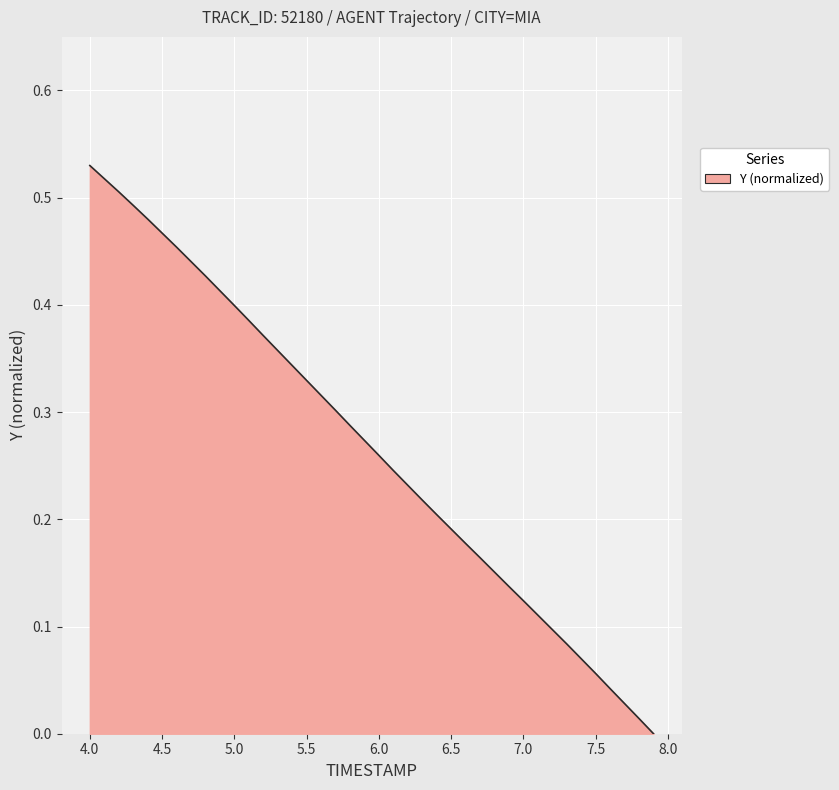

What is the value of the 33rd point from the left?

0.1